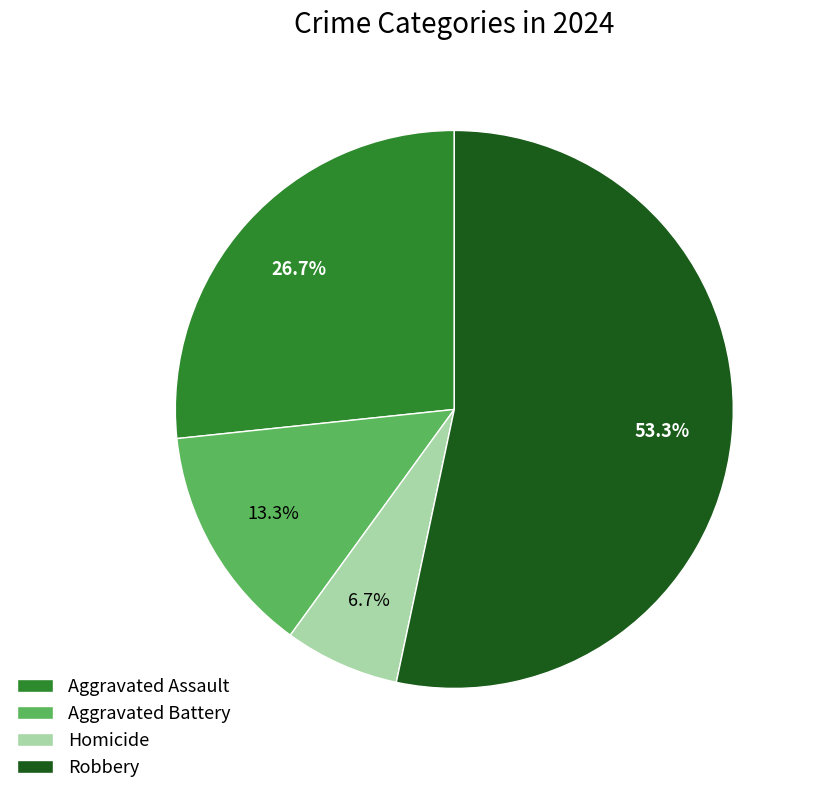

Between Homicide and Robbery, which is larger?

Robbery